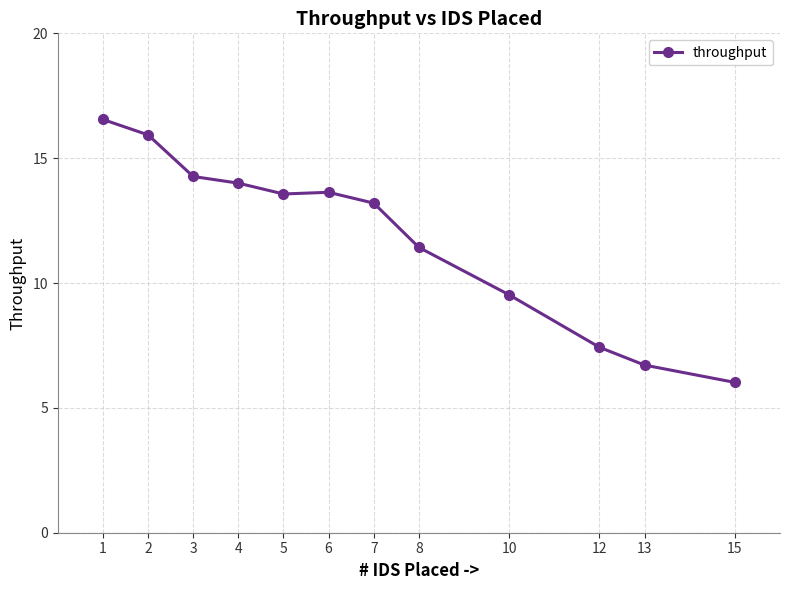

Reading right to left, transcribe all the data shown in this chart.

6.0	6.7	7.4	9.5	11.4	13.2	13.6	13.6	14.0	14.3	15.9	16.6